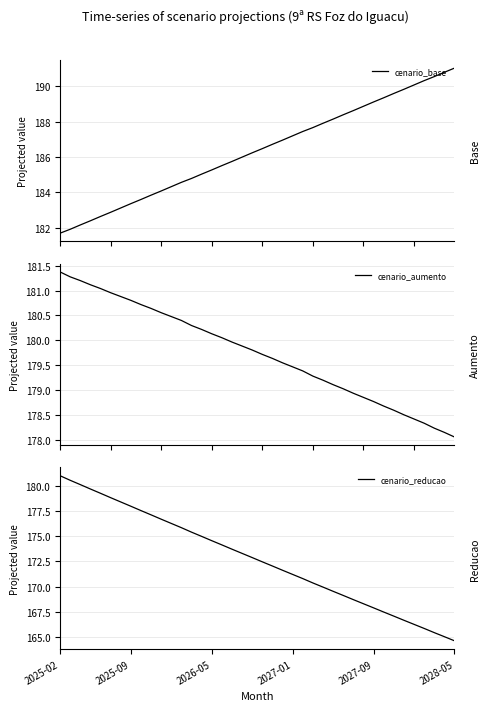

What value does the cenario_aumento series have at 37?

178.2